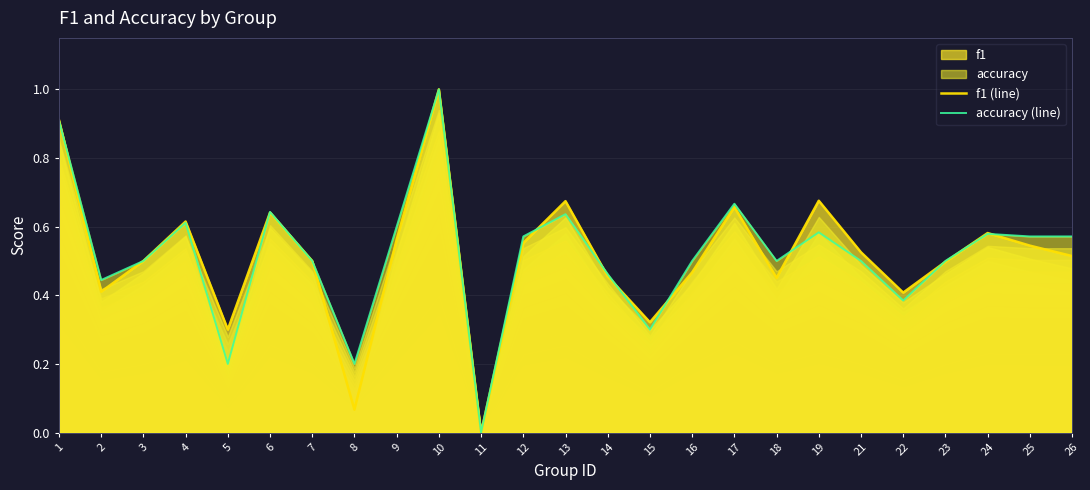

How many distinct data groups are displayed?

2